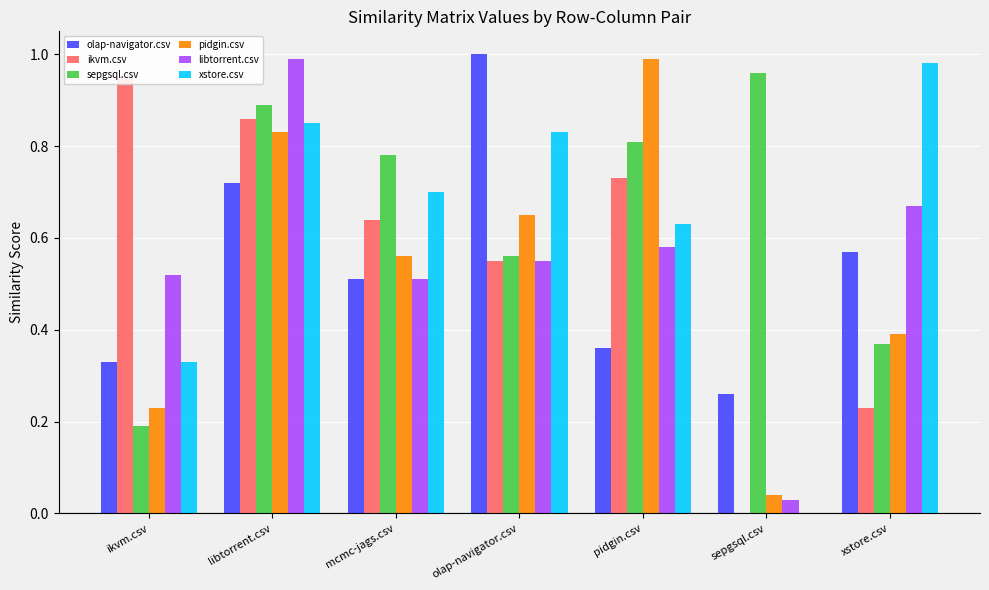

Reading left to right, what are all the values shown in this chart?

olap-navigator.csv: 0.3	0.7	0.5	1.0	0.4	0.3	0.6
ikvm.csv: 0.9	0.9	0.6	0.6	0.7	0.0	0.2
sepgsql.csv: 0.2	0.9	0.8	0.6	0.8	1.0	0.4
pidgin.csv: 0.2	0.8	0.6	0.7	1.0	0.0	0.4
libtorrent.csv: 0.5	1.0	0.5	0.6	0.6	0.0	0.7
xstore.csv: 0.3	0.8	0.7	0.8	0.6	0.0	1.0